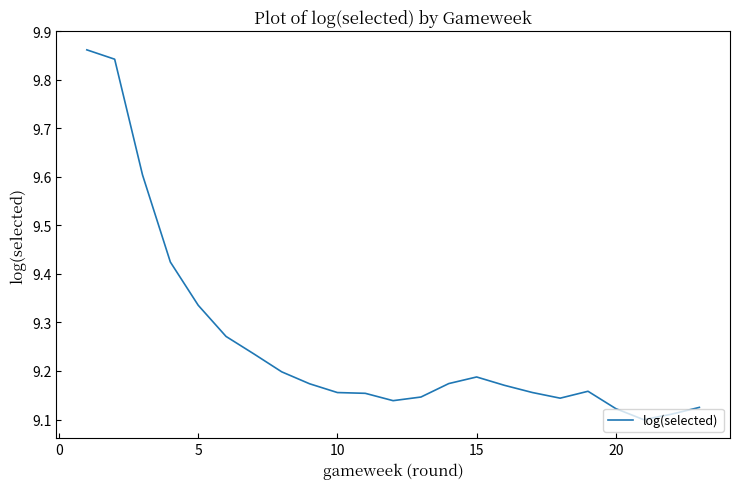

What is the difference between the maximum and minimum values?

0.8